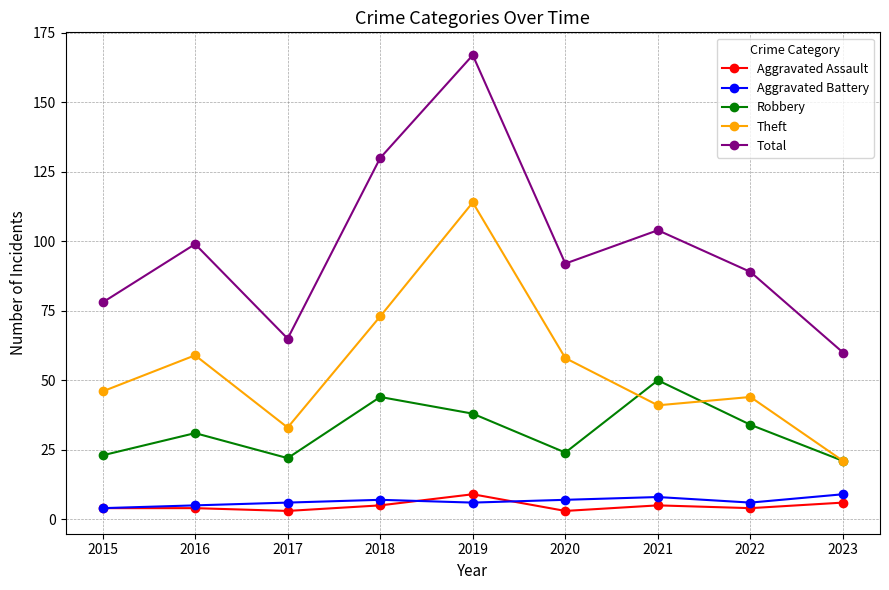

Reading right to left, list all the values displayed in this chart.

Aggravated Assault: 2023=6	2022=4	2021=5	2020=3	2019=9	2018=5	2017=3	2016=4	2015=4
Aggravated Battery: 2023=9	2022=6	2021=8	2020=7	2019=6	2018=7	2017=6	2016=5	2015=4
Robbery: 2023=21	2022=34	2021=50	2020=24	2019=38	2018=44	2017=22	2016=31	2015=23
Theft: 2023=21	2022=44	2021=41	2020=58	2019=114	2018=73	2017=33	2016=59	2015=46
Total: 2023=60	2022=89	2021=104	2020=92	2019=167	2018=130	2017=65	2016=99	2015=78